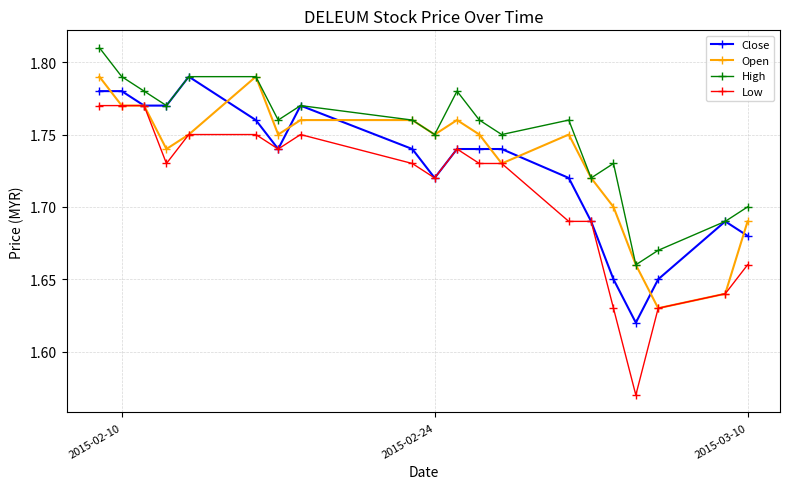

True or false: High has more than 2 interior local peaks.

True